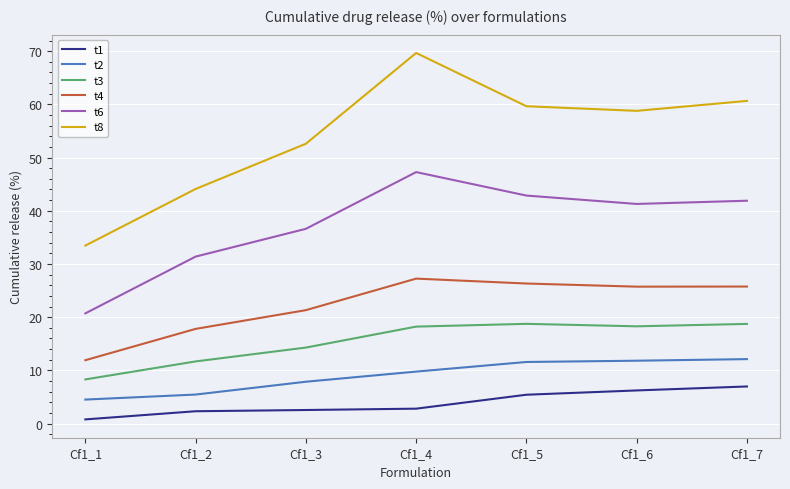

Which series has the largest total across all categories?

t8